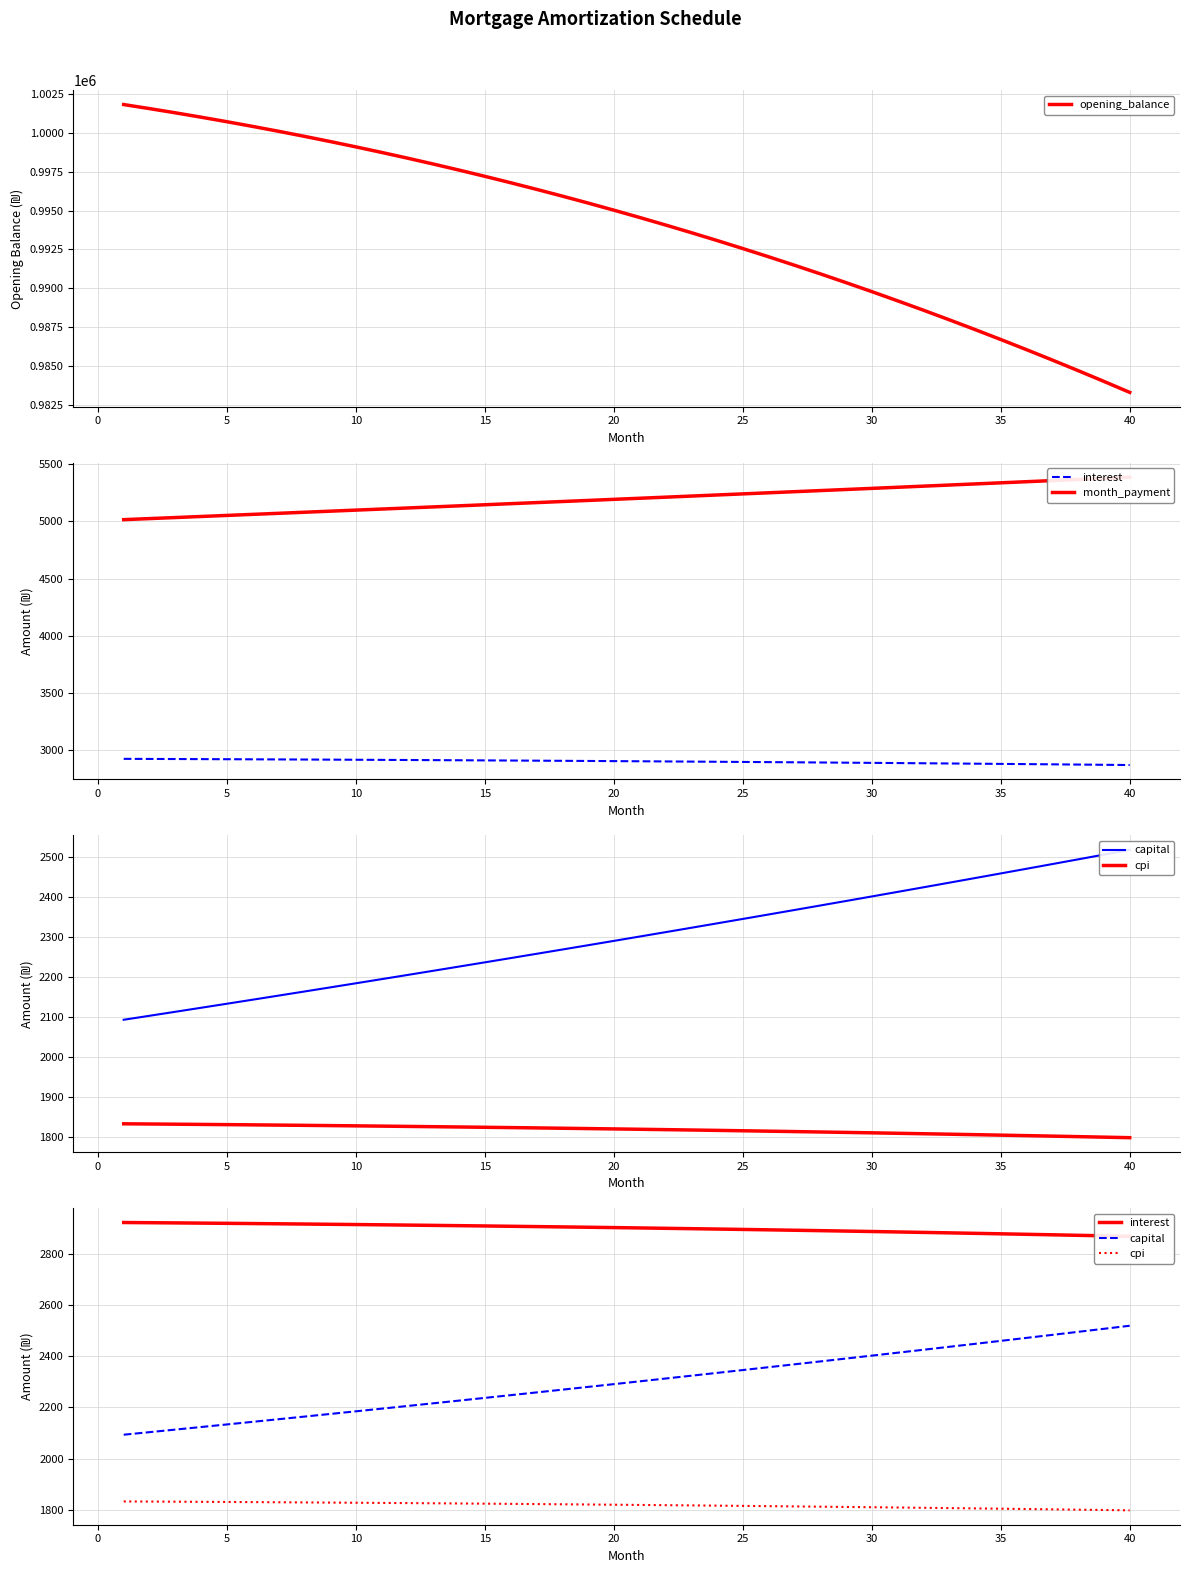

What are all the series names shown in the legend?

opening_balance, interest, month_payment, capital, cpi